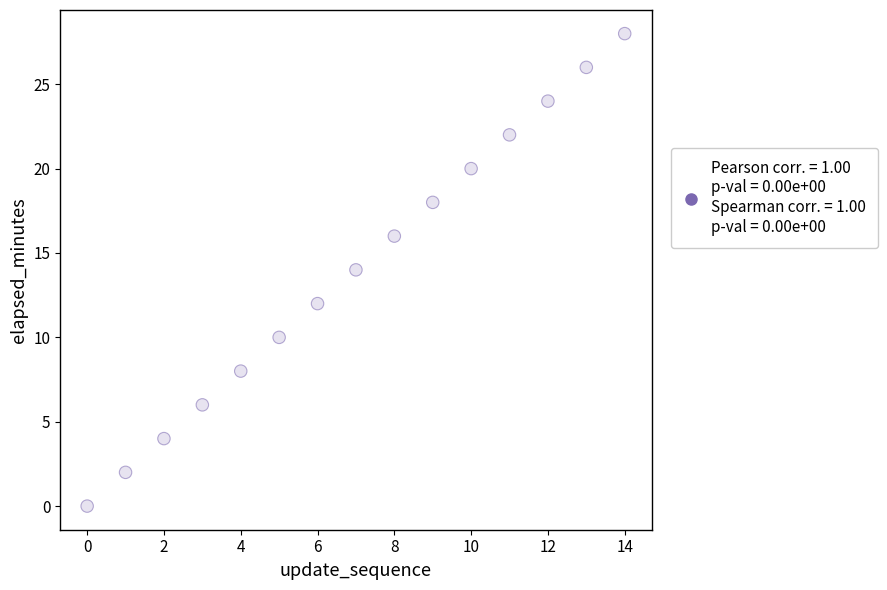

What is the range of Y values (max minus min)?

28